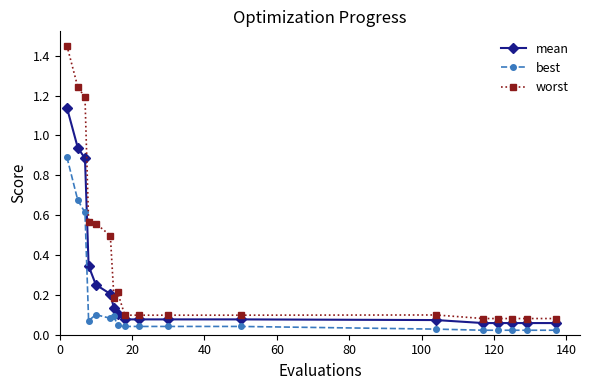

True or false: best and mean intersect in this chart.

False